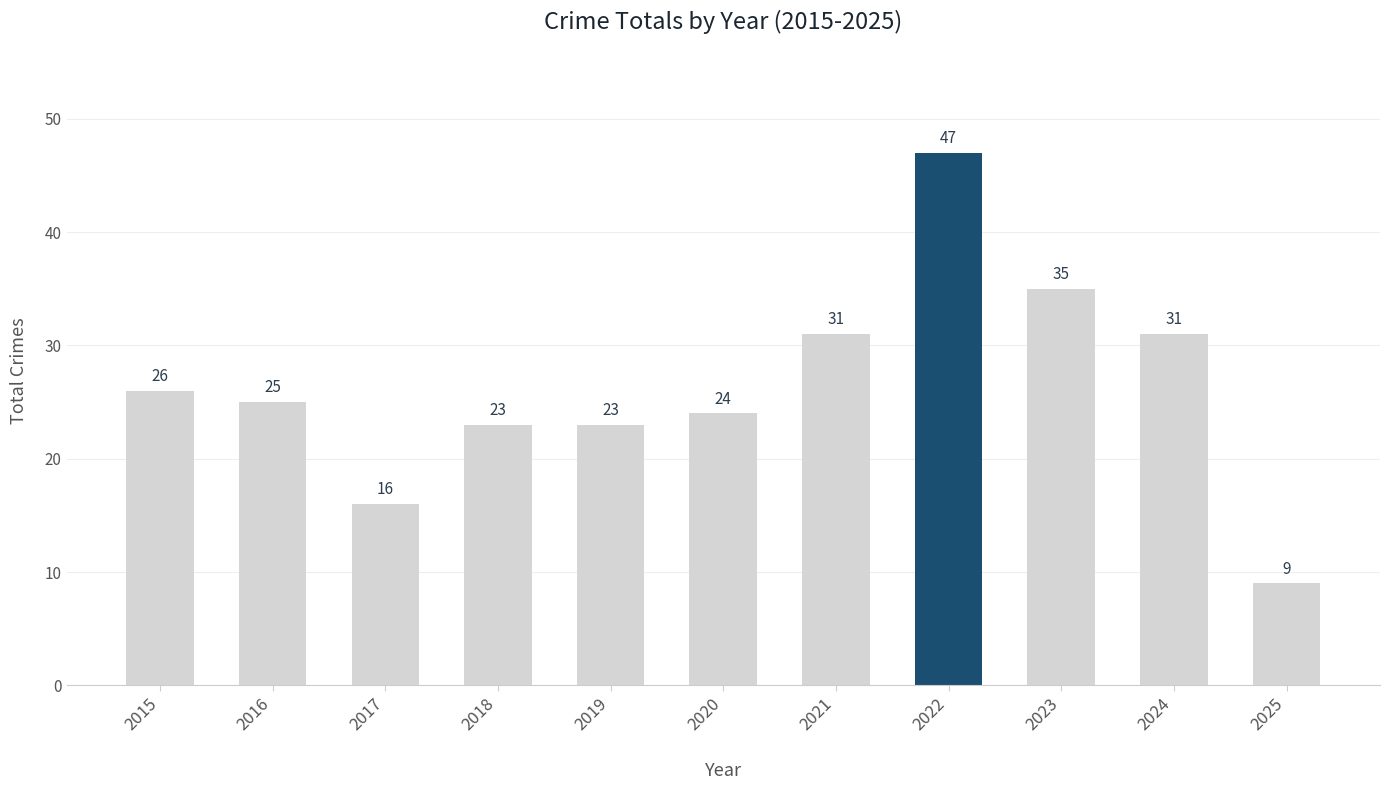

Between 2016 and 2015, which is larger?

2015